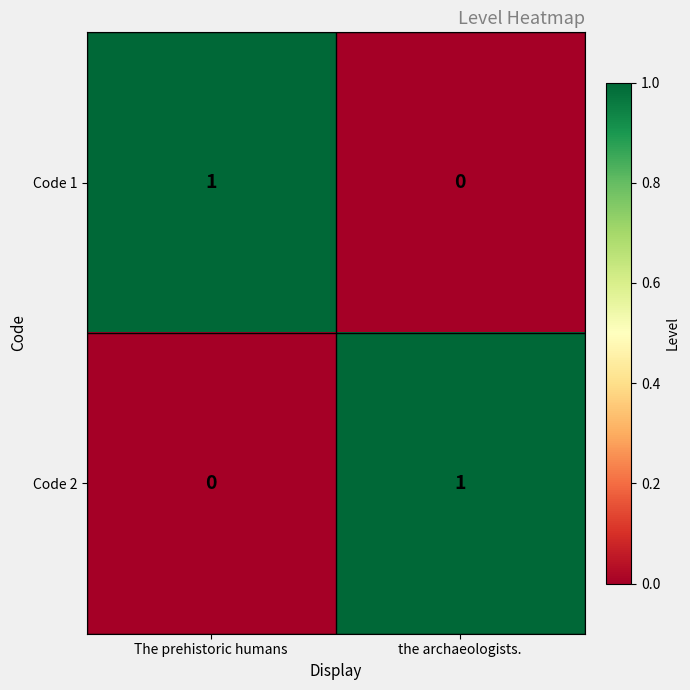

Is the value of Code 1 at the archaeologists. greater than the value of Code 2 at the archaeologists.?

No